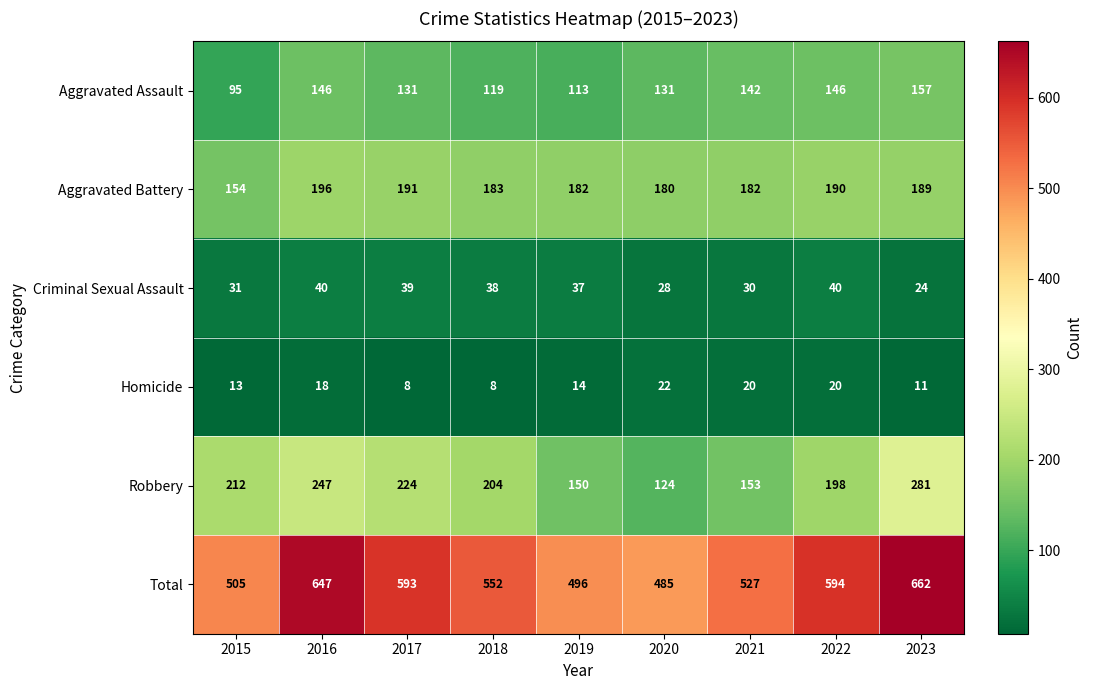

At which label does Total first exceed 552?

2016